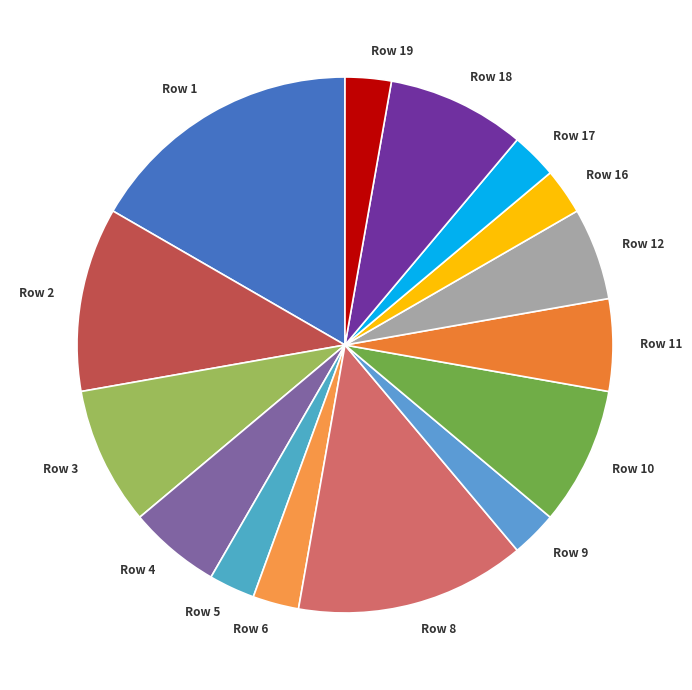

What is the largest slice in the pie chart?

Row 1